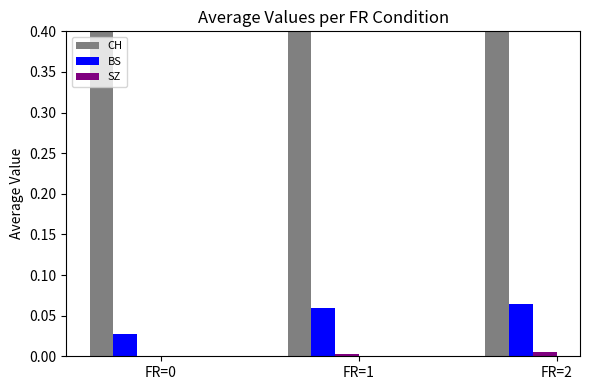

Reading left to right, list all the values displayed in this chart.

CH: 0.6	0.9	1.0
BS: 0.0	0.1	0.1
SZ: 0.0	0.0	0.0